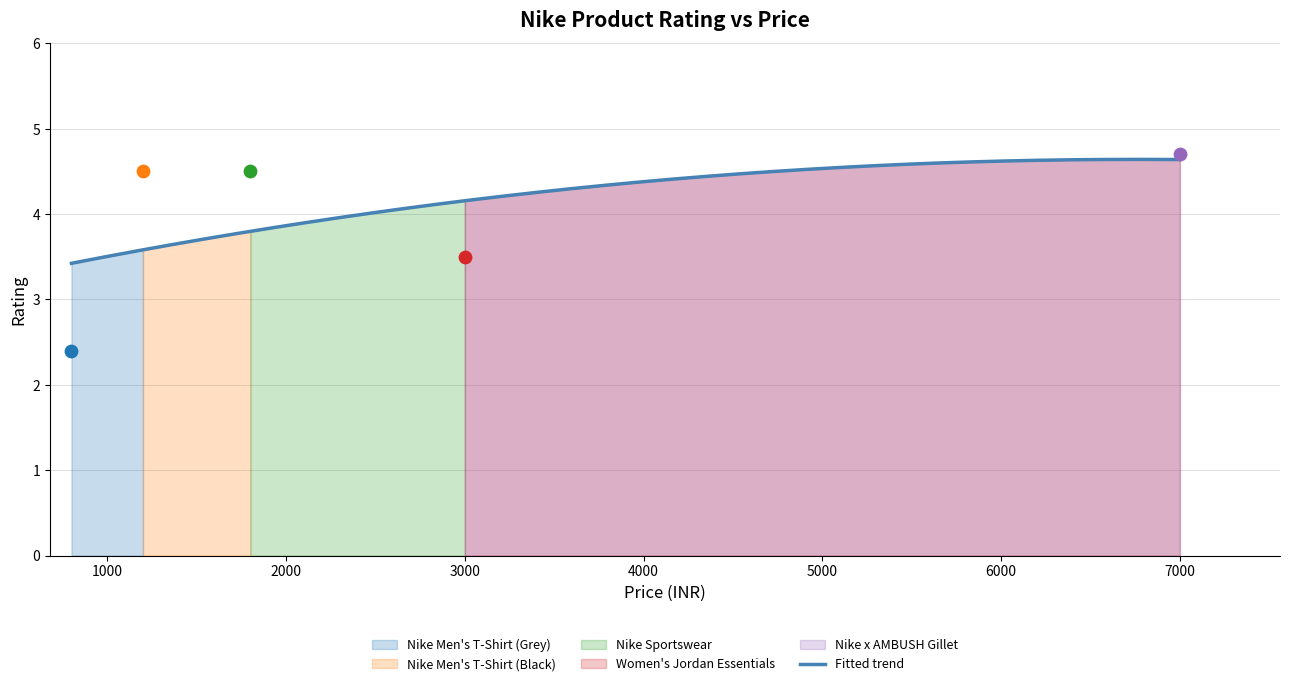

What is the ratio of the value at Women's Jordan Essentials to the value at Nike Men's T-Shirt (Black)?

0.8